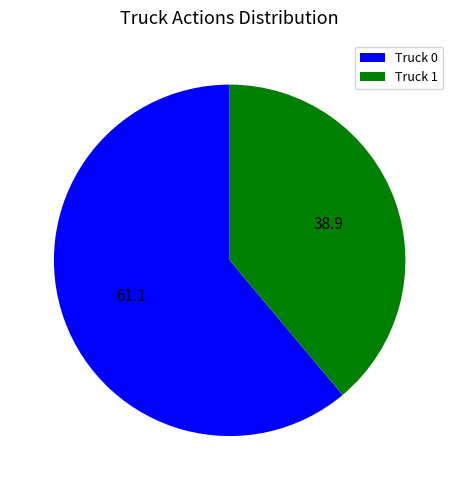

What is the smallest slice in the pie chart?

Truck 1